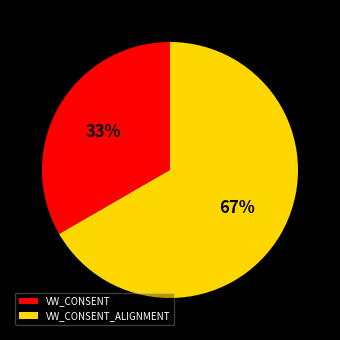

Does VW_CONSENT represent more than half of the total?

No